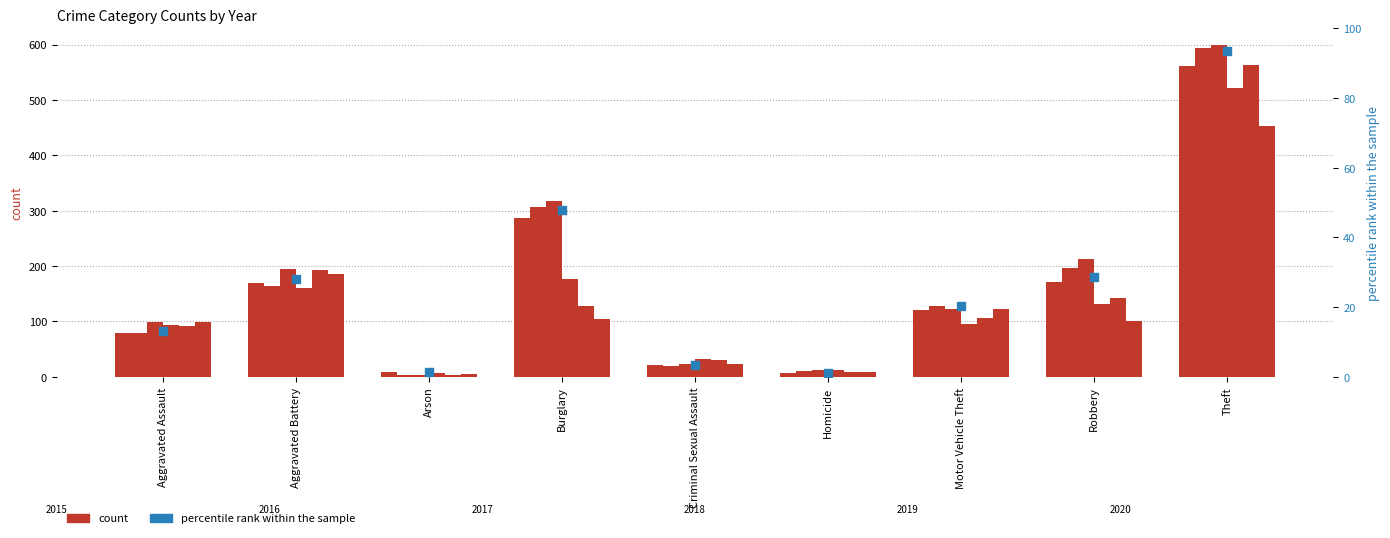

Between Arson and Criminal Sexual Assault, which is larger?

Criminal Sexual Assault